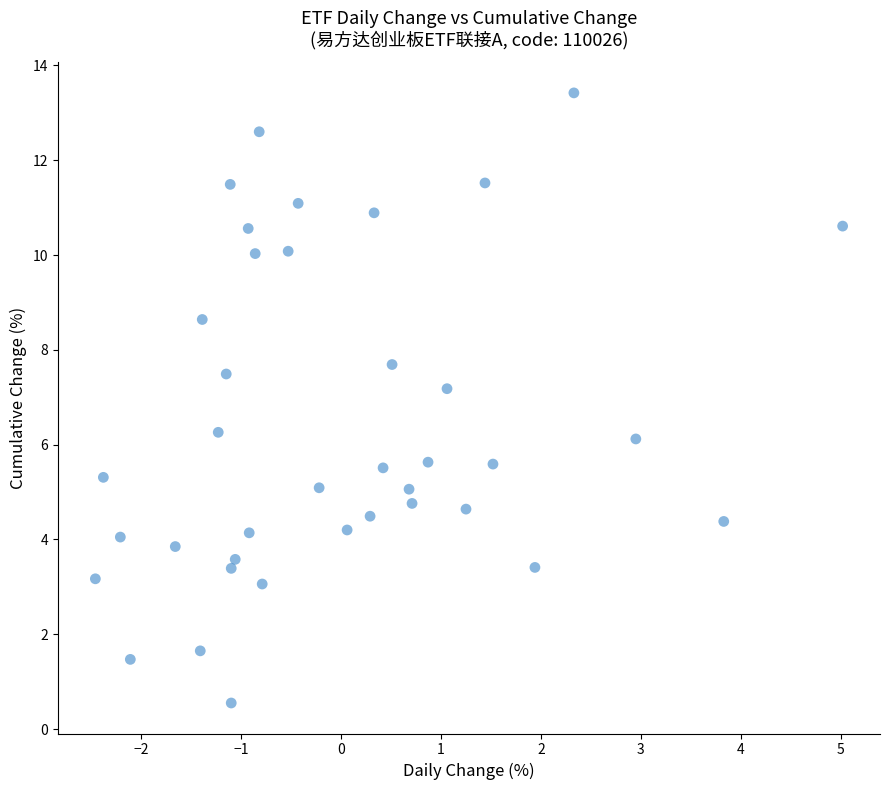

What is the range of Y values (max minus min)?

12.9